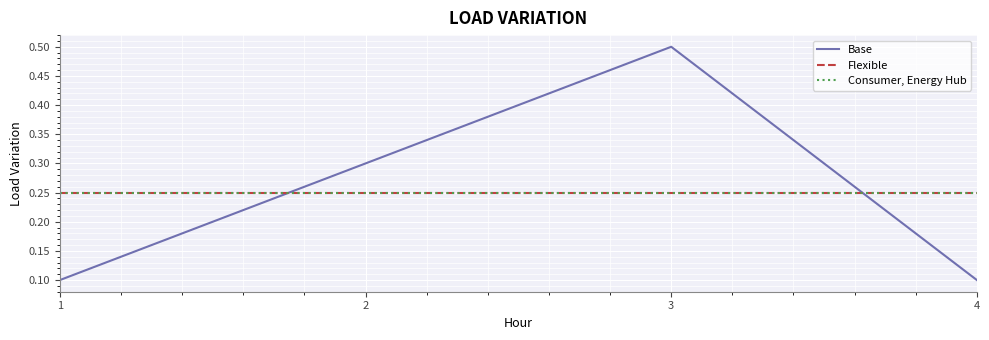

Reading left to right, what are all the values shown in this chart?

Base: 0.1	0.3	0.5	0.1
Flexible: 0.2	0.2	0.2	0.2
Consumer, Energy Hub: 0.2	0.2	0.2	0.2